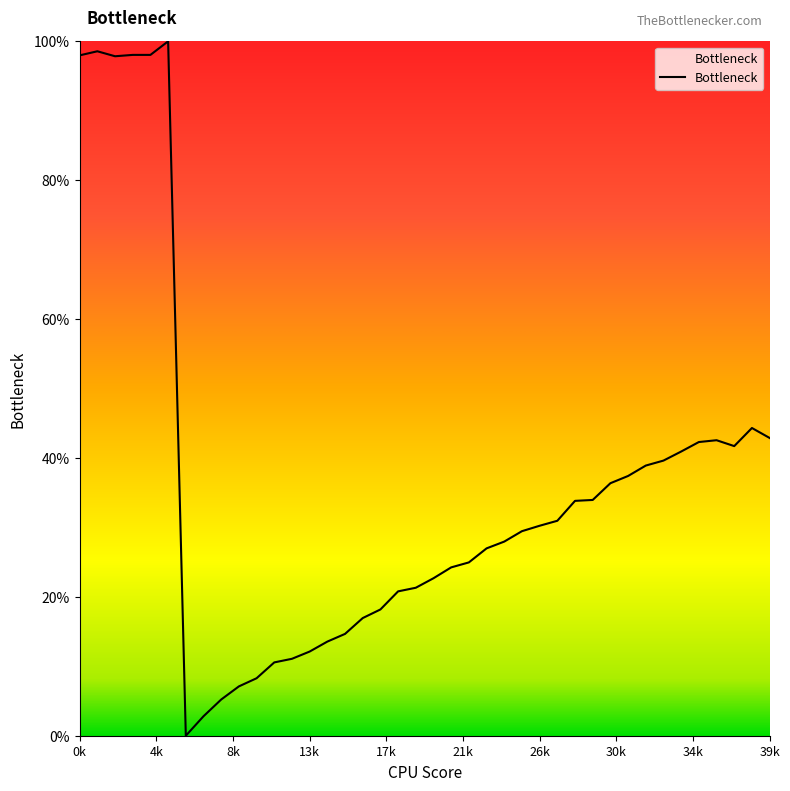

What is the difference between the maximum and minimum values?

100.0